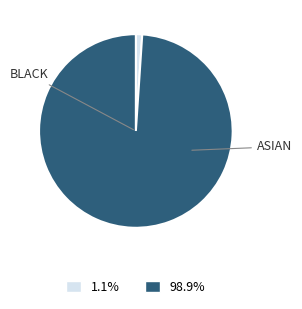

Is there a majority slice in this chart?

Yes